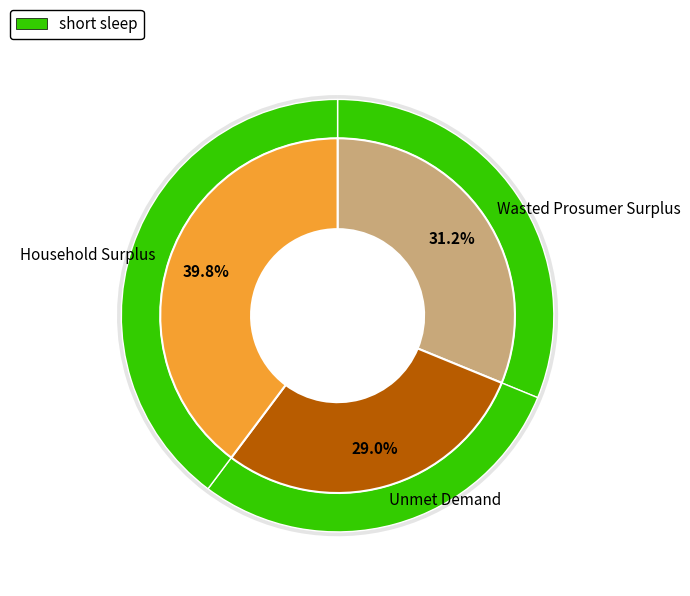

How many segments does this pie chart have?

3